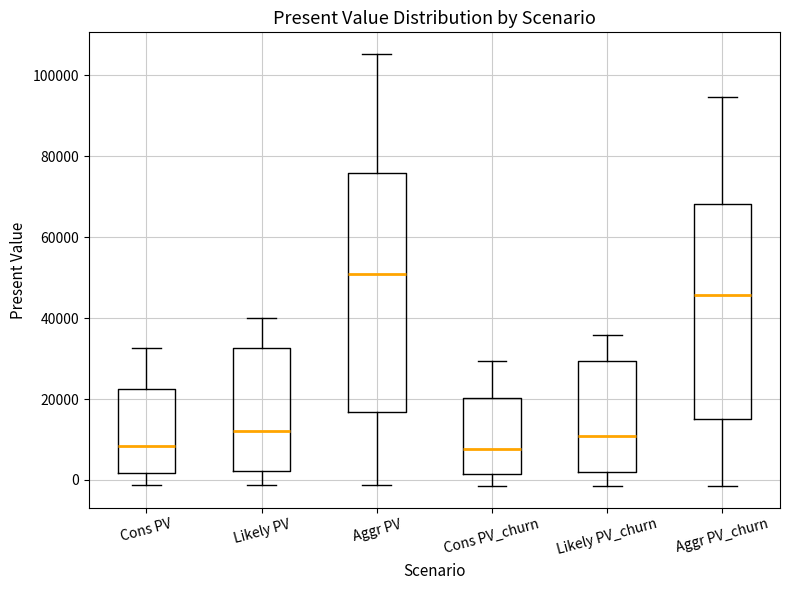

Where does the lower whisker of the box for Likely PV_churn end on the y-axis? The values are not printed on the chart, so give them approximately, as read against the axis.

-2000